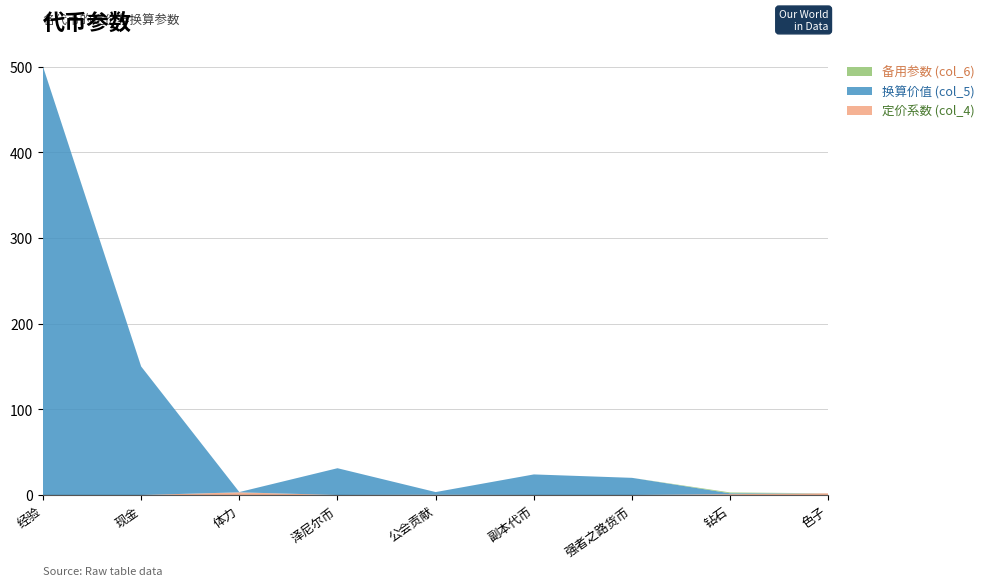

Reading left to right, transcribe all the data shown in this chart.

col_4 (rate): 0.0	0.0	3.1	0.0	0.3	0.0	0.1	1.0	2.0
col_5 (value): 500.0	150.0	0.3	31.2	3.1	24.0	20.0	1.0	0.0
col_6 (alt): 0.0	0.0	0.0	0.0	0.0	0.0	0.0	1.0	0.0